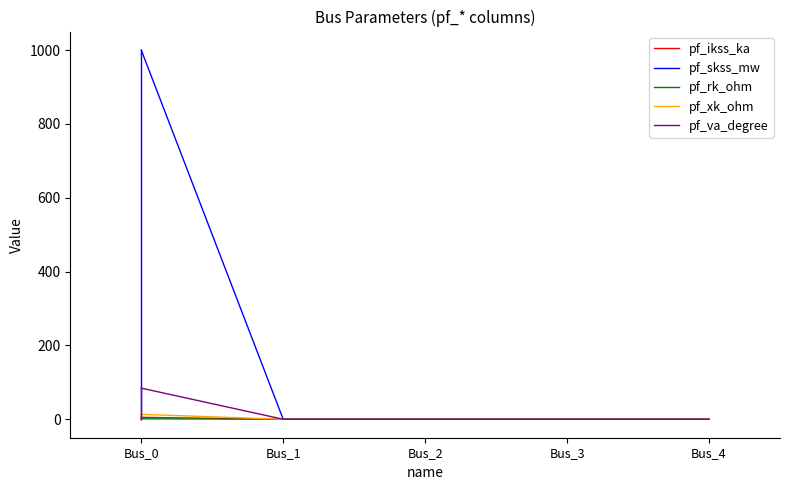

Between Bus_0 and Bus_2, which series saw the biggest shift?

pf_skss_mw